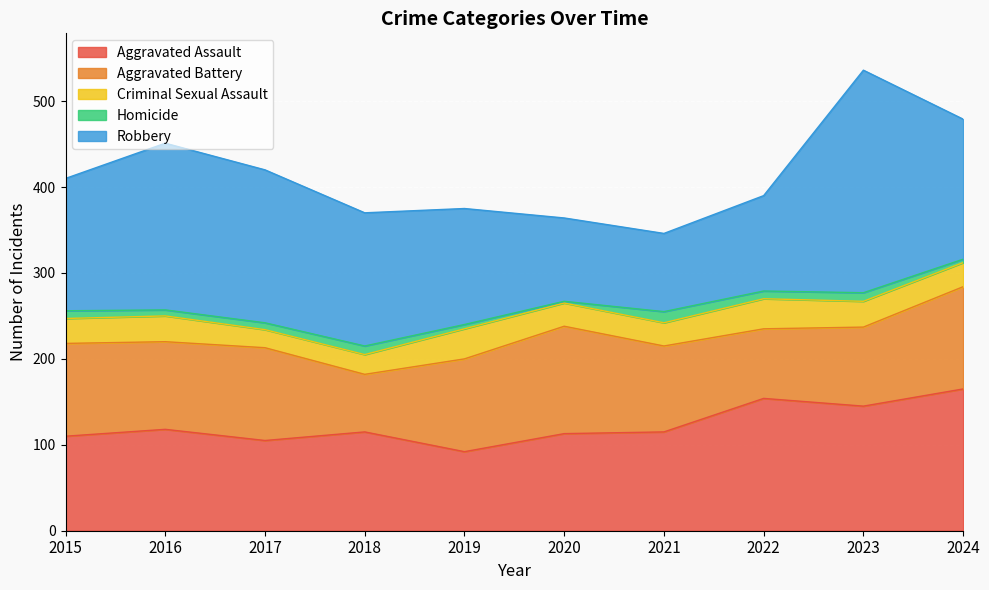

How many lines are shown in the chart?

5